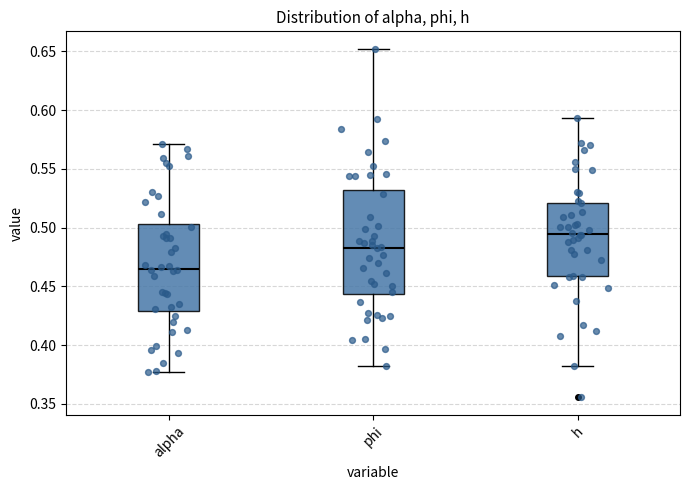

Which box has the highest median line?

h